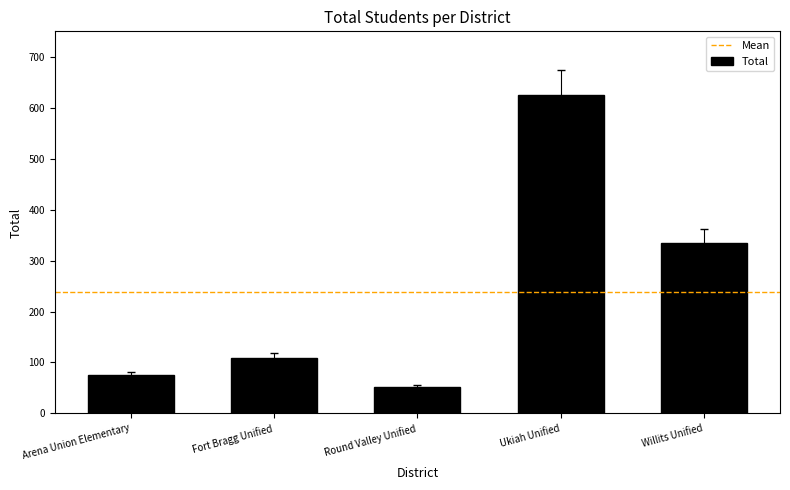

Reading left to right, list all the values displayed in this chart.

Arena Union Elementary=75	Fort Bragg Unified=109	Round Valley Unified=52	Ukiah Unified=625	Willits Unified=335